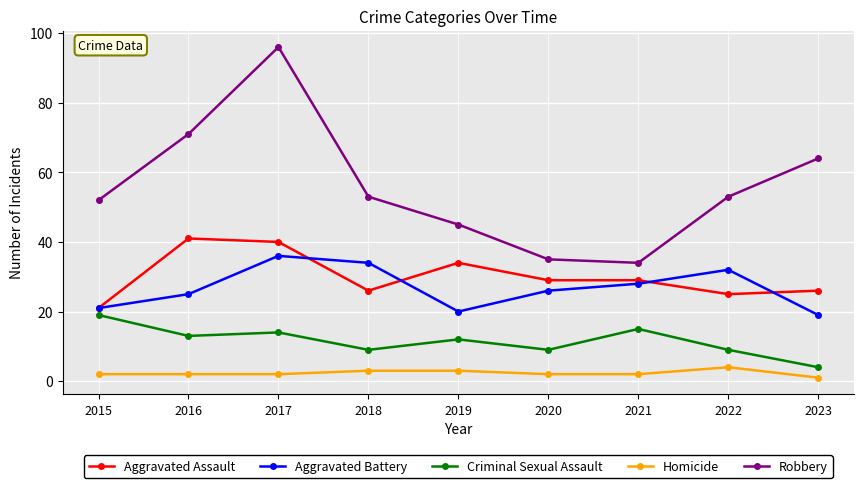

Reading right to left, extract all data points from this chart.

Aggravated Assault: 2023=26	2022=25	2021=29	2020=29	2019=34	2018=26	2017=40	2016=41	2015=21
Aggravated Battery: 2023=19	2022=32	2021=28	2020=26	2019=20	2018=34	2017=36	2016=25	2015=21
Criminal Sexual Assault: 2023=4	2022=9	2021=15	2020=9	2019=12	2018=9	2017=14	2016=13	2015=19
Homicide: 2023=1	2022=4	2021=2	2020=2	2019=3	2018=3	2017=2	2016=2	2015=2
Robbery: 2023=64	2022=53	2021=34	2020=35	2019=45	2018=53	2017=96	2016=71	2015=52